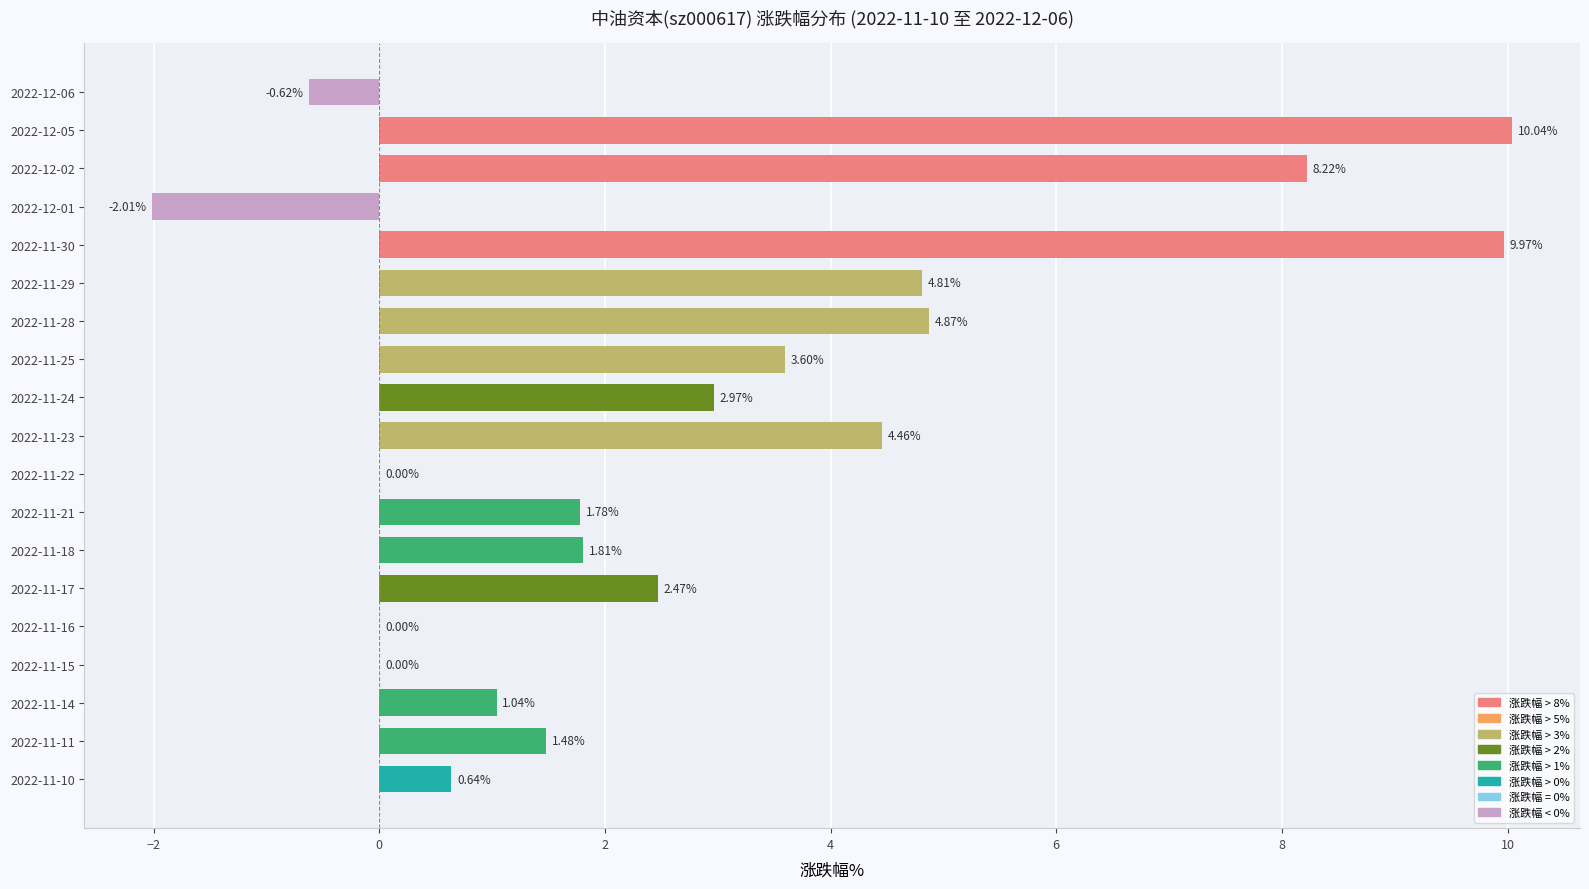

Between 2022-11-14 and 2022-11-30, which is larger?

2022-11-30